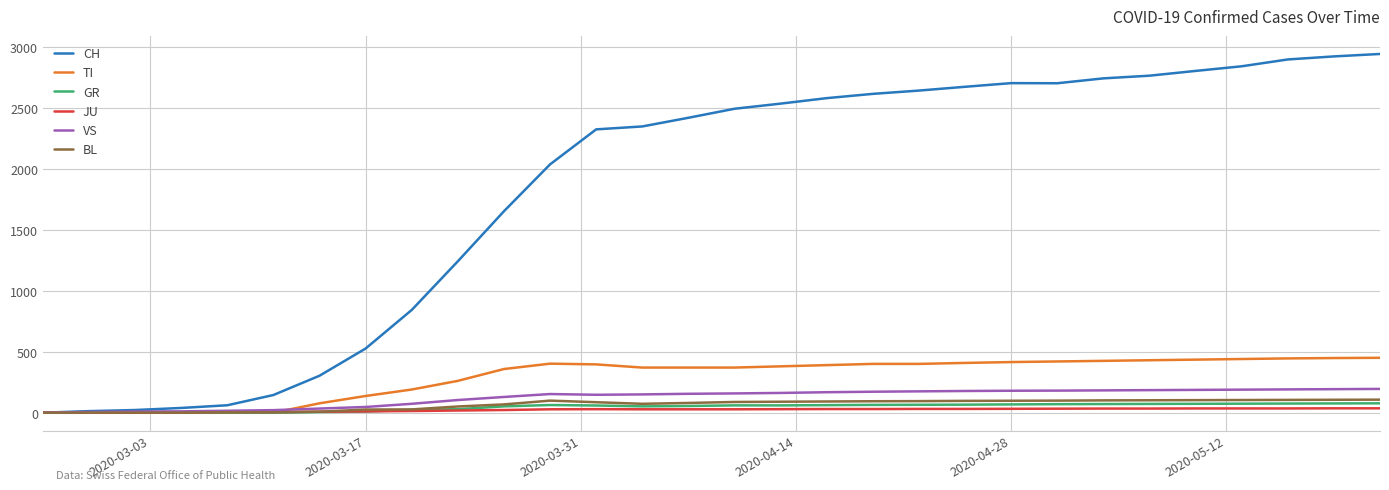

Which series has the largest range (max minus min)?

CH